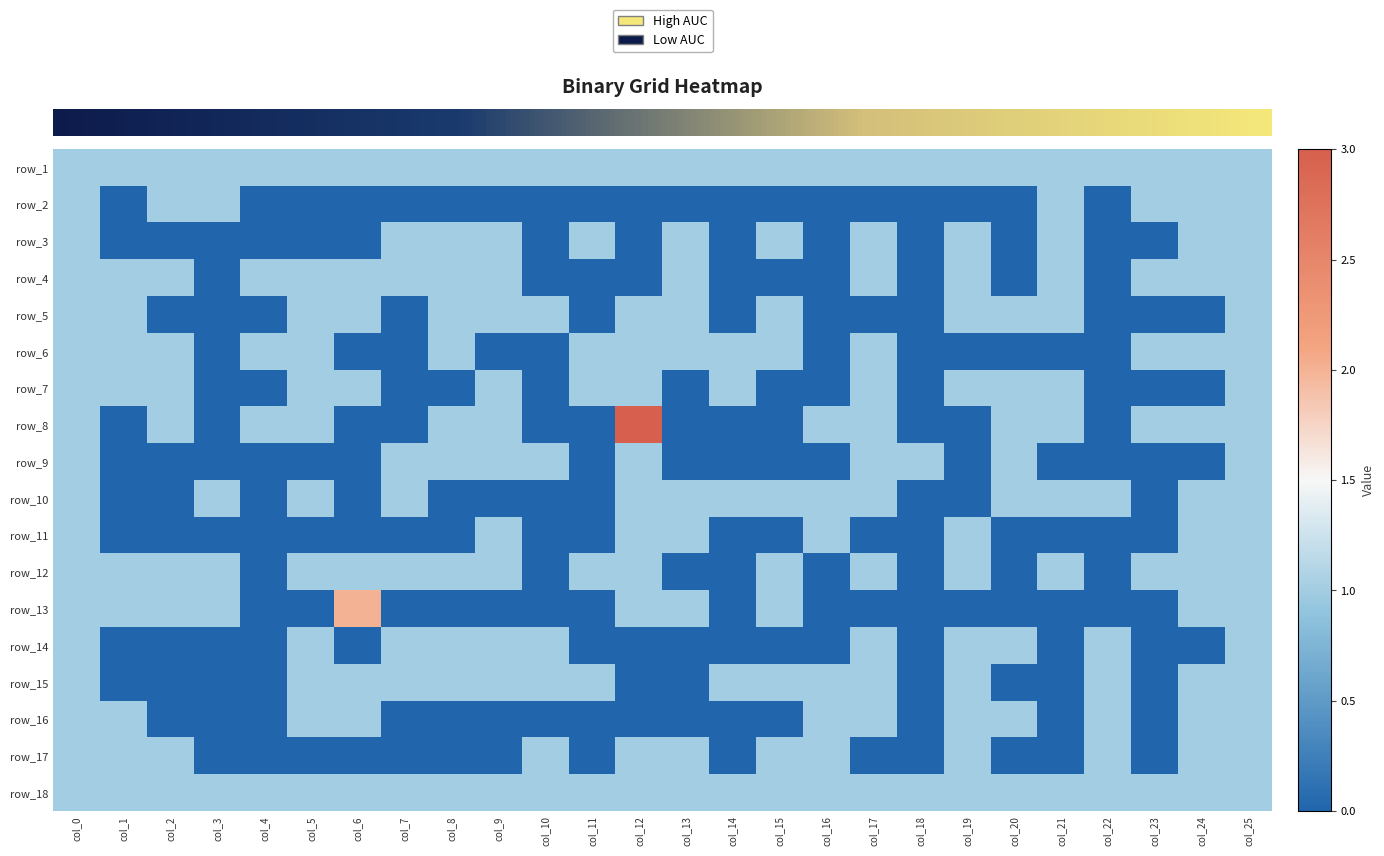

What is the difference between the maximum and second lowest values in the row_15 series?

1